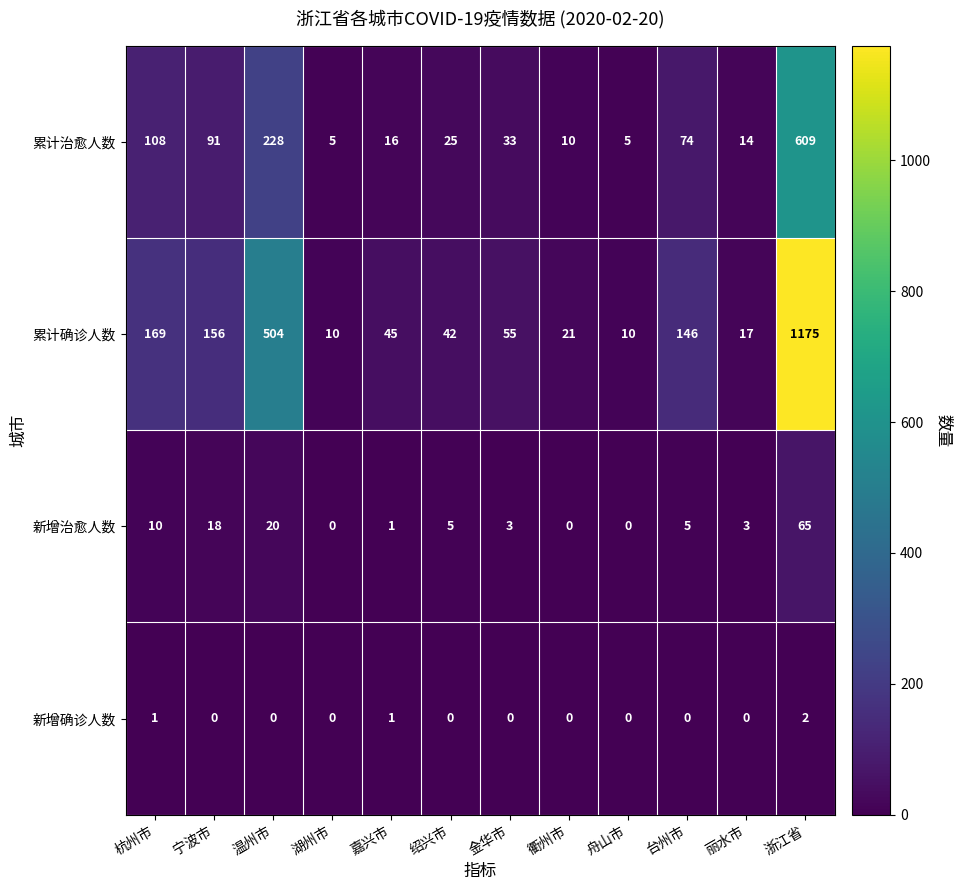

How many values in the 累计确诊人数 series are below 55?

6